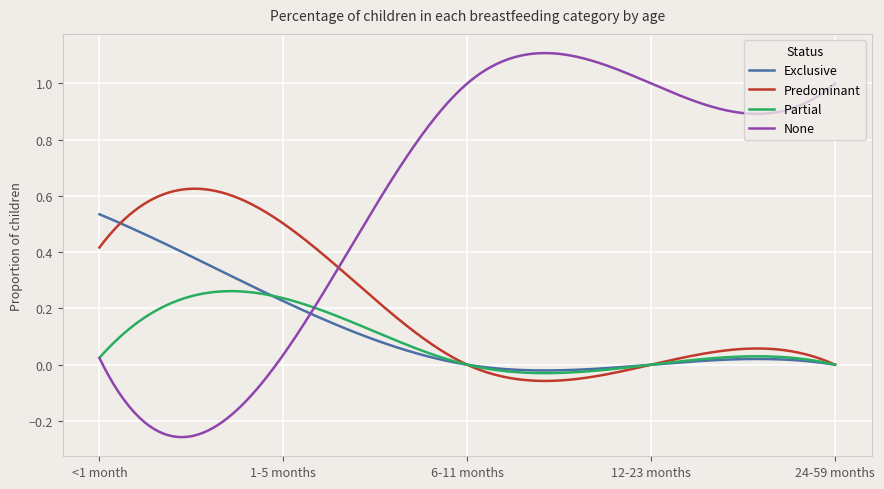

Count the number of data series in this chart.

4